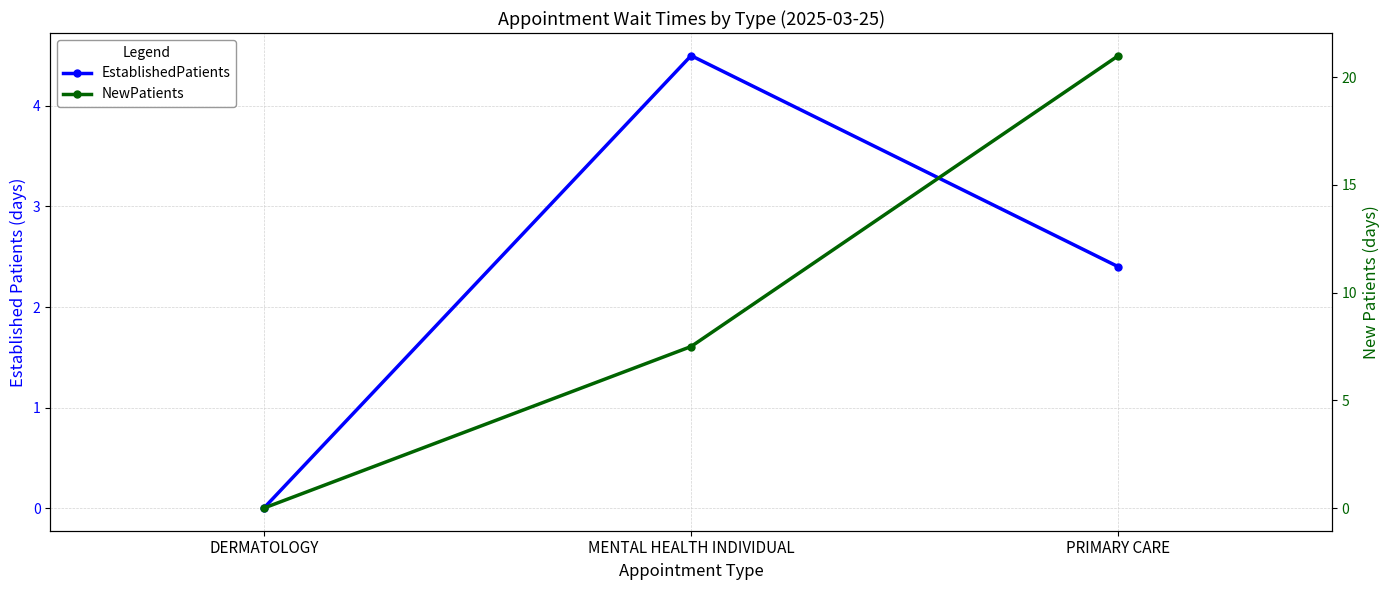

List the series in order of their peak value, lowest first.

EstablishedPatients, NewPatients